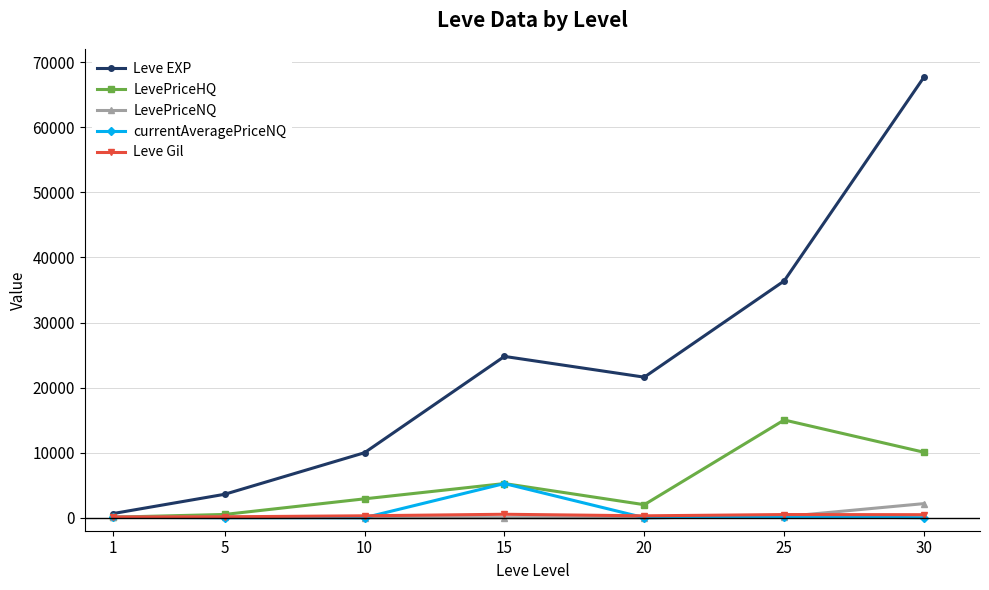

What is the average value of the LevePriceNQ series?

356.9